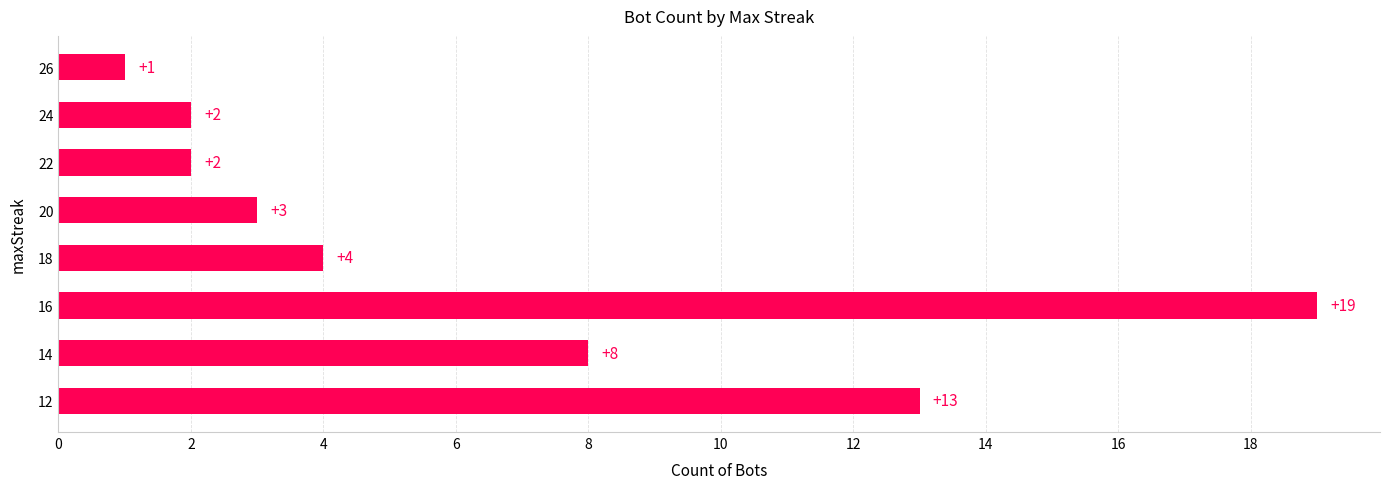

True or false: the data shows 28 at 16.

False